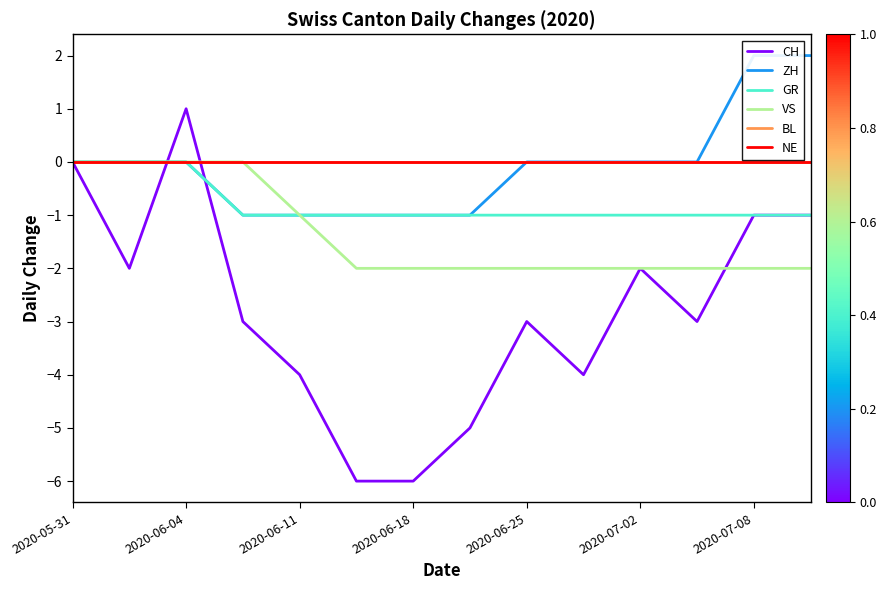

How many lines are shown in the chart?

6